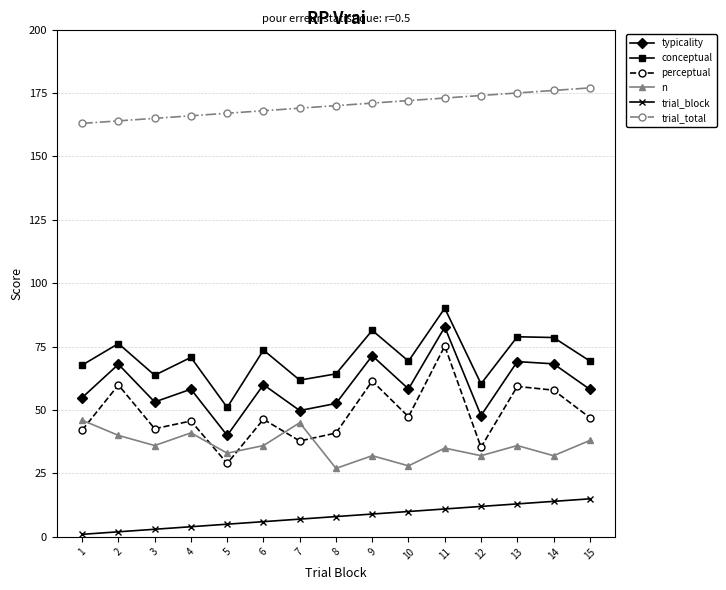

At which label does perceptual reach its minimum?

5